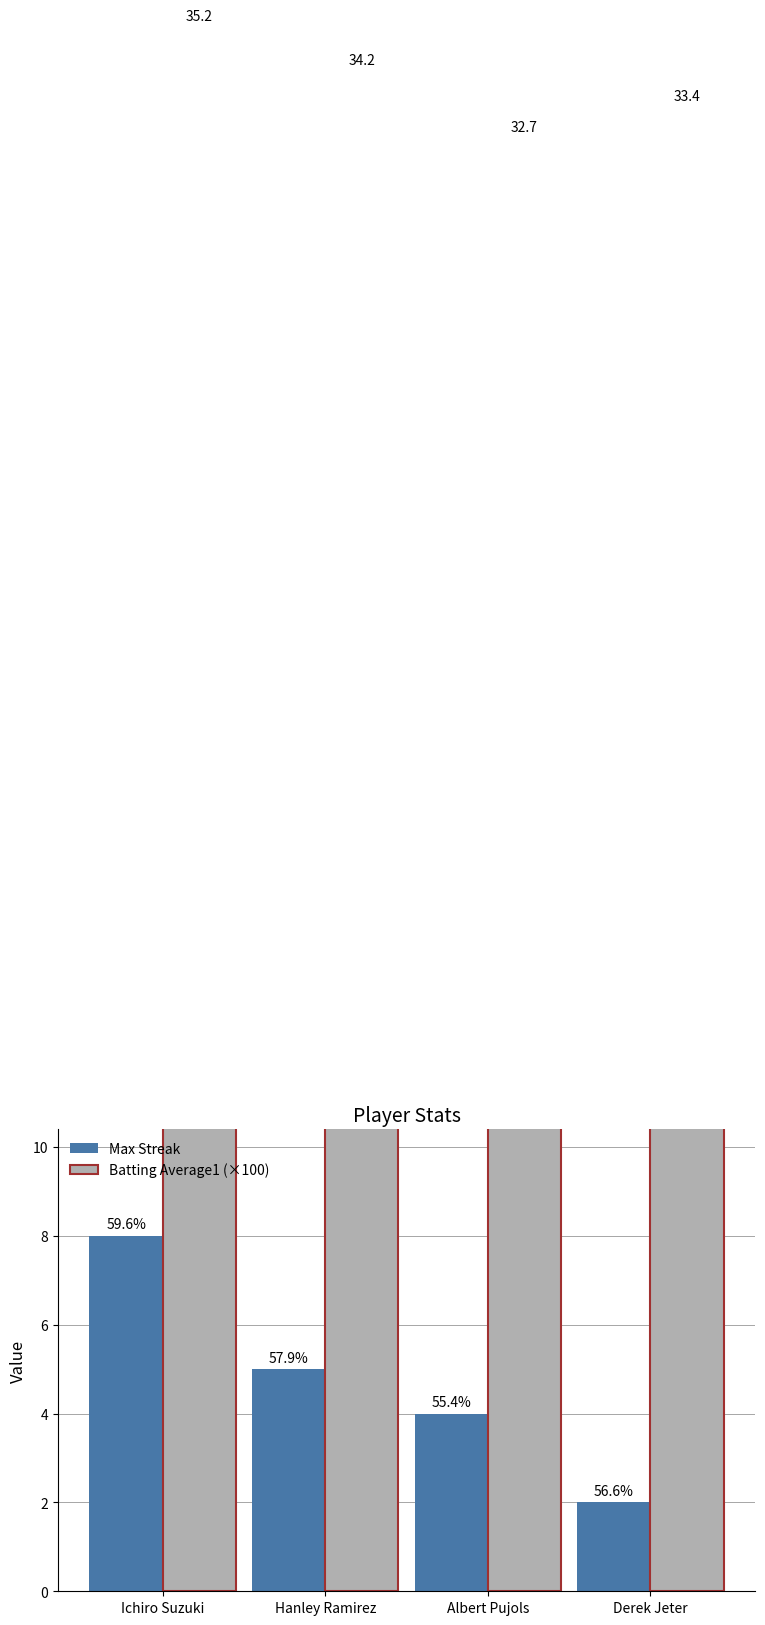

Is it true that Batting Average1 (×100) equals 32.7 at Albert Pujols?

True